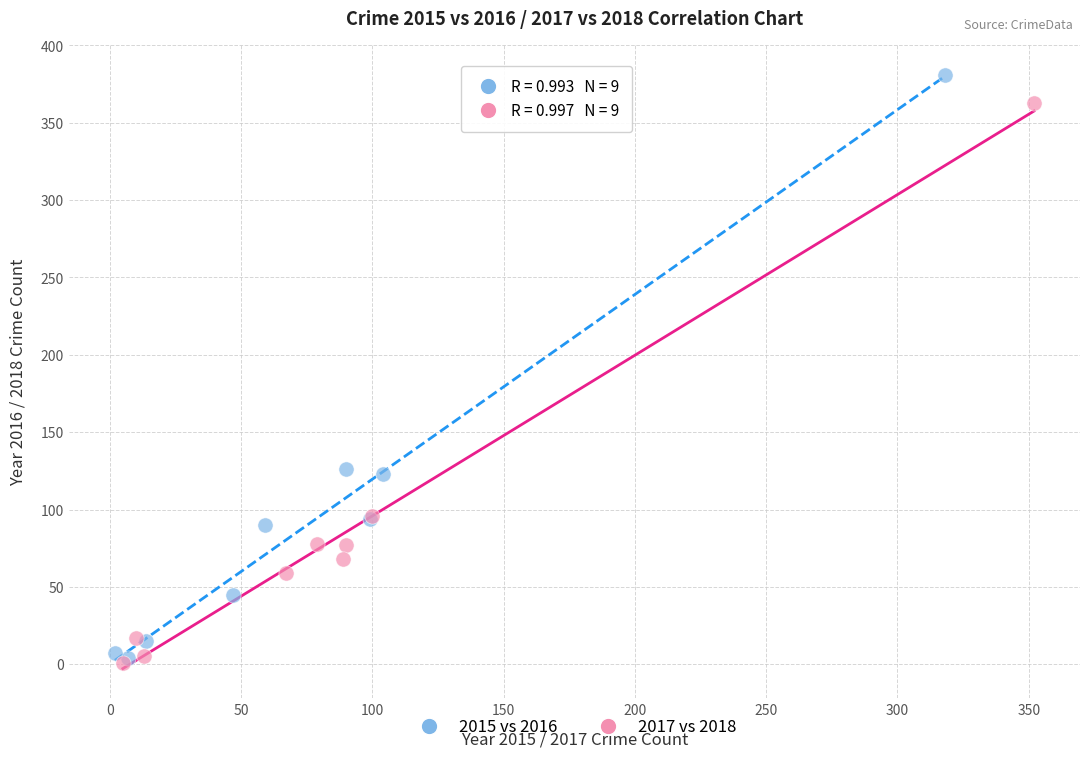

Which series contains the highest Y value?

2015 vs 2016